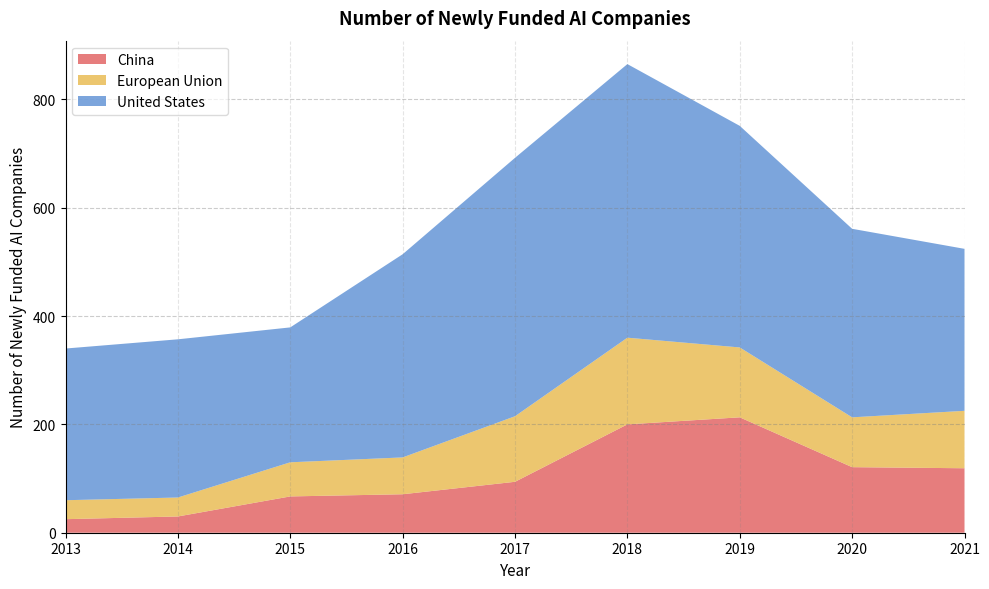

Reading right to left, transcribe all the data shown in this chart.

China: 2021=119	2020=121	2019=213	2018=200	2017=94	2016=71	2015=67	2014=30	2013=25
European Union: 2021=106	2020=92	2019=129	2018=160	2017=121	2016=68	2015=63	2014=35	2013=35
United States: 2021=299	2020=348	2019=409	2018=505	2017=477	2016=375	2015=249	2014=292	2013=280